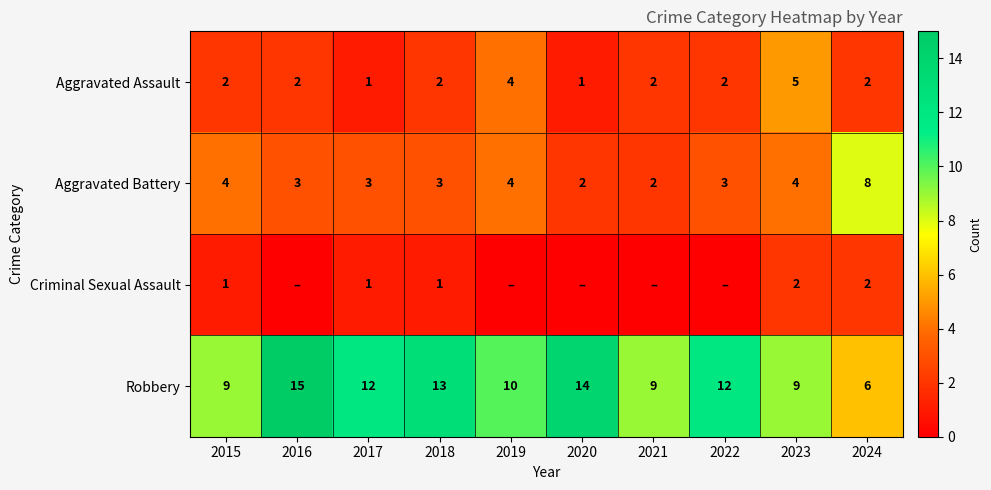

True or false: Criminal Sexual Assault has a value of 1 at 2018.

True